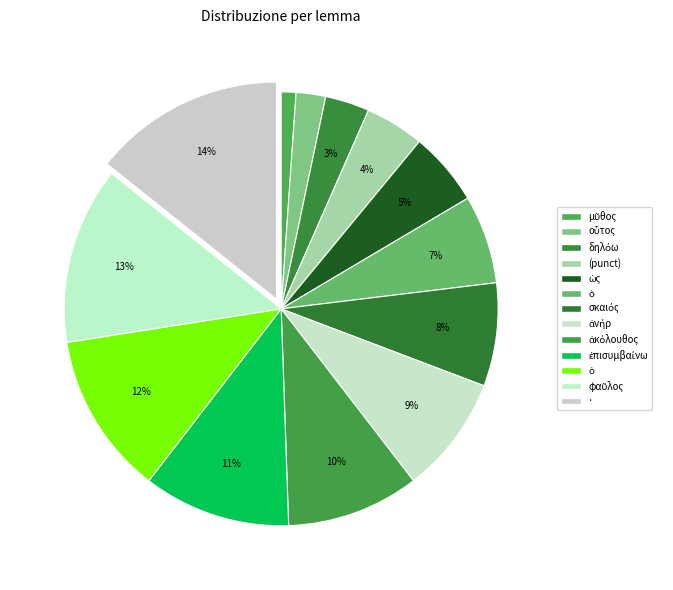

To the nearest percent, what is the average slice percentage?

8%